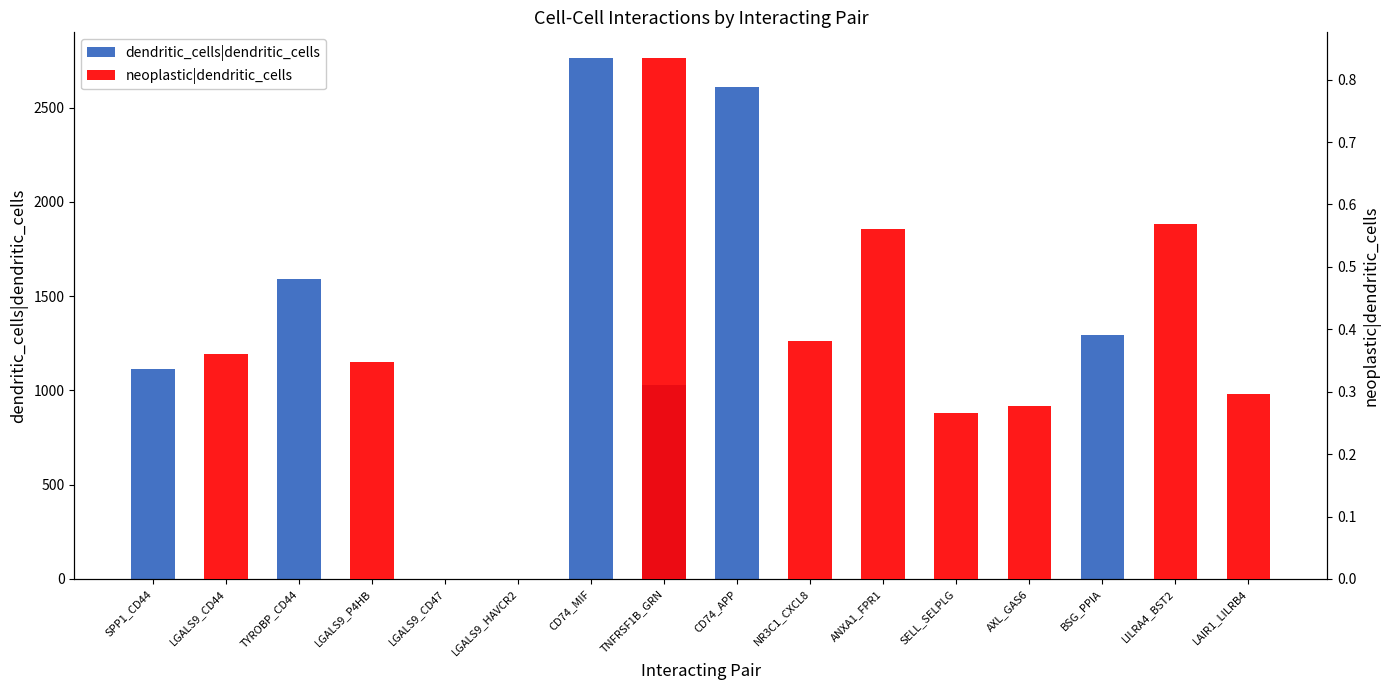

Rank the categories by value from lowest to highest.

SELL_SELPLG, LAIR1_LILRB4, AXL_GAS6, LGALS9_HAVCR2, LGALS9_CD47, NR3C1_CXCL8, LGALS9_P4HB, LGALS9_CD44, LILRA4_BST2, ANXA1_FPR1, TNFRSF1B_GRN, SPP1_CD44, BSG_PPIA, TYROBP_CD44, CD74_APP, CD74_MIF